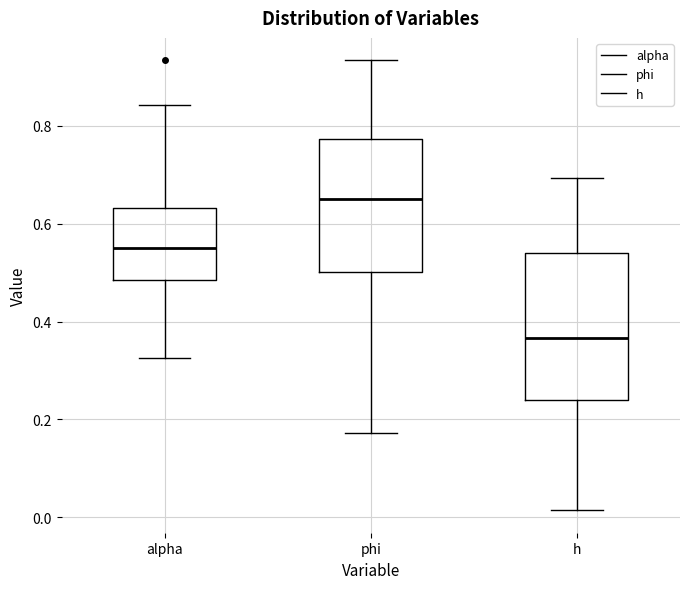

Which box has the lowest median line?

h